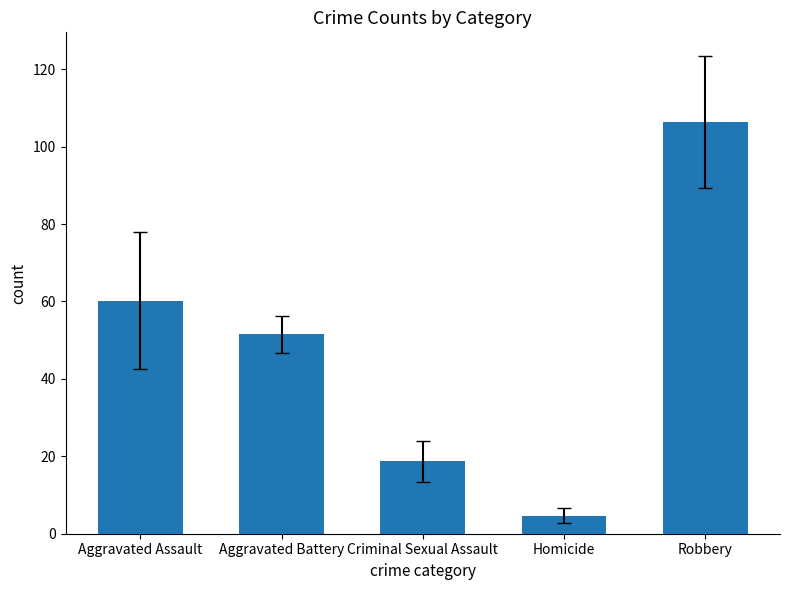

What is the label of the 5th bar from the left?

Robbery